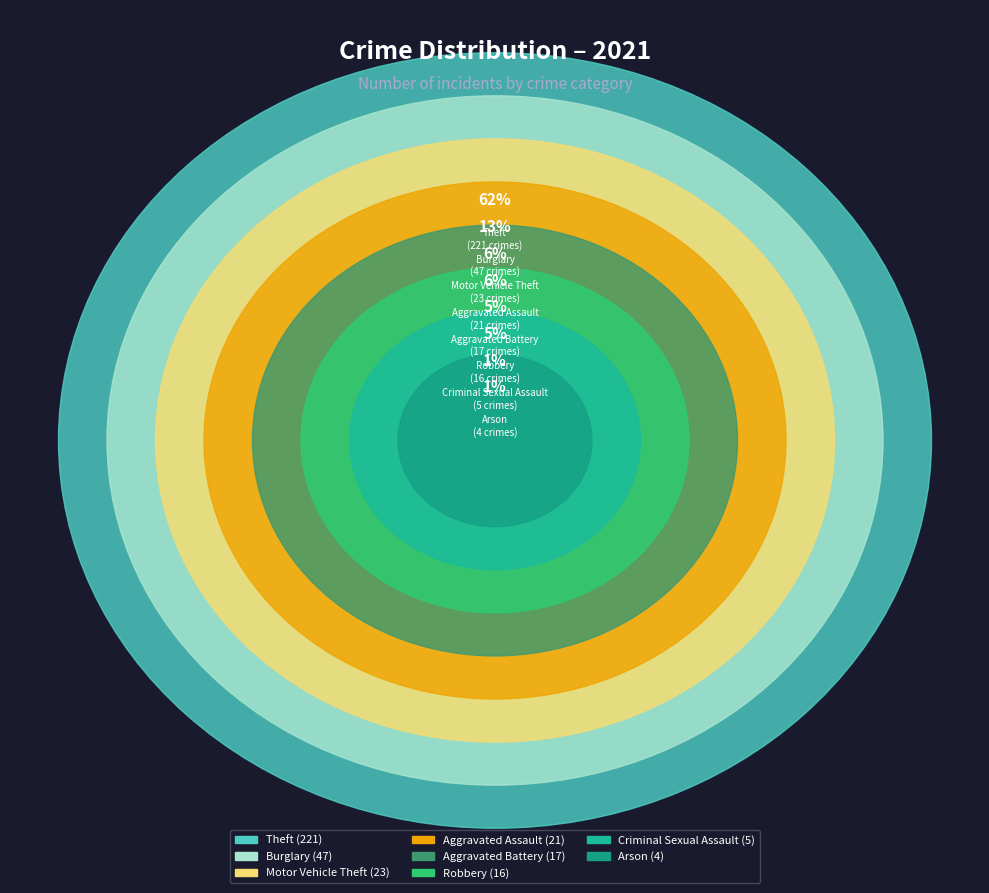

Do Arson and Aggravated Battery together represent more than half of the pie?

No